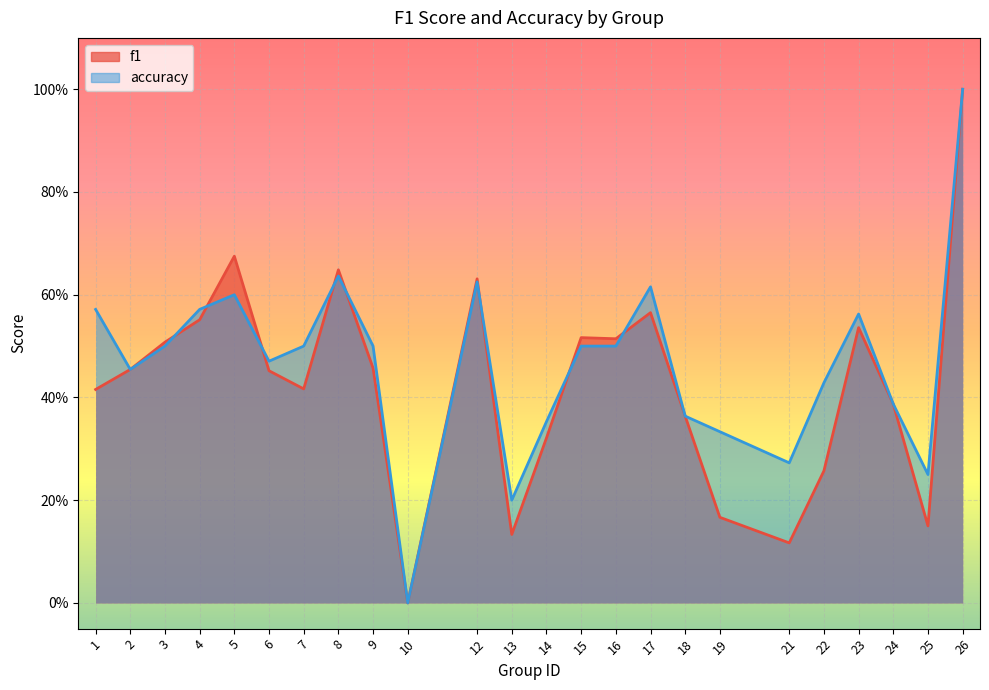

Is the value of f1 at 6 greater than the value of accuracy at 13?

Yes